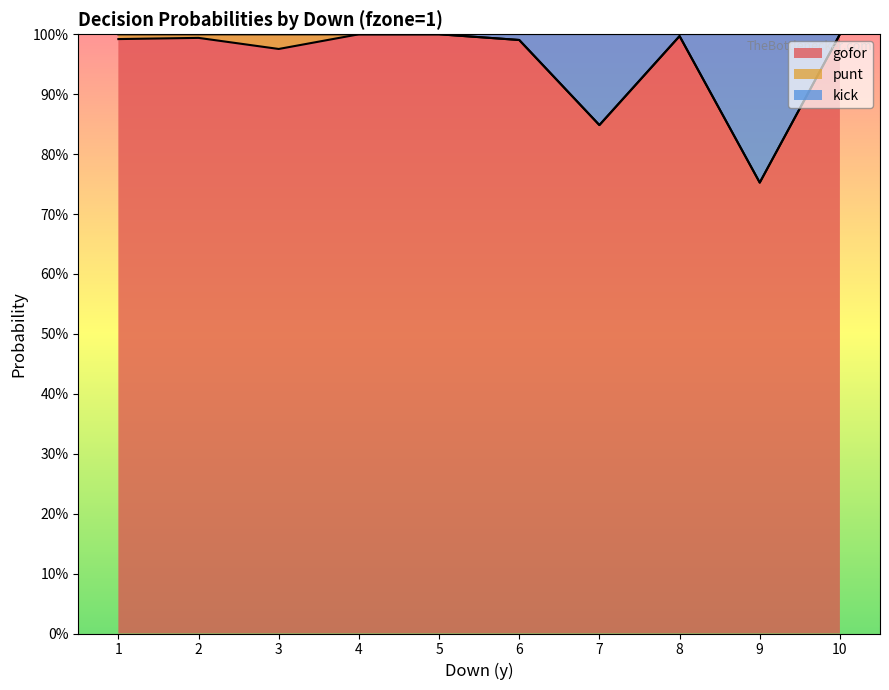

Which series has the widest spread of values?

gofor